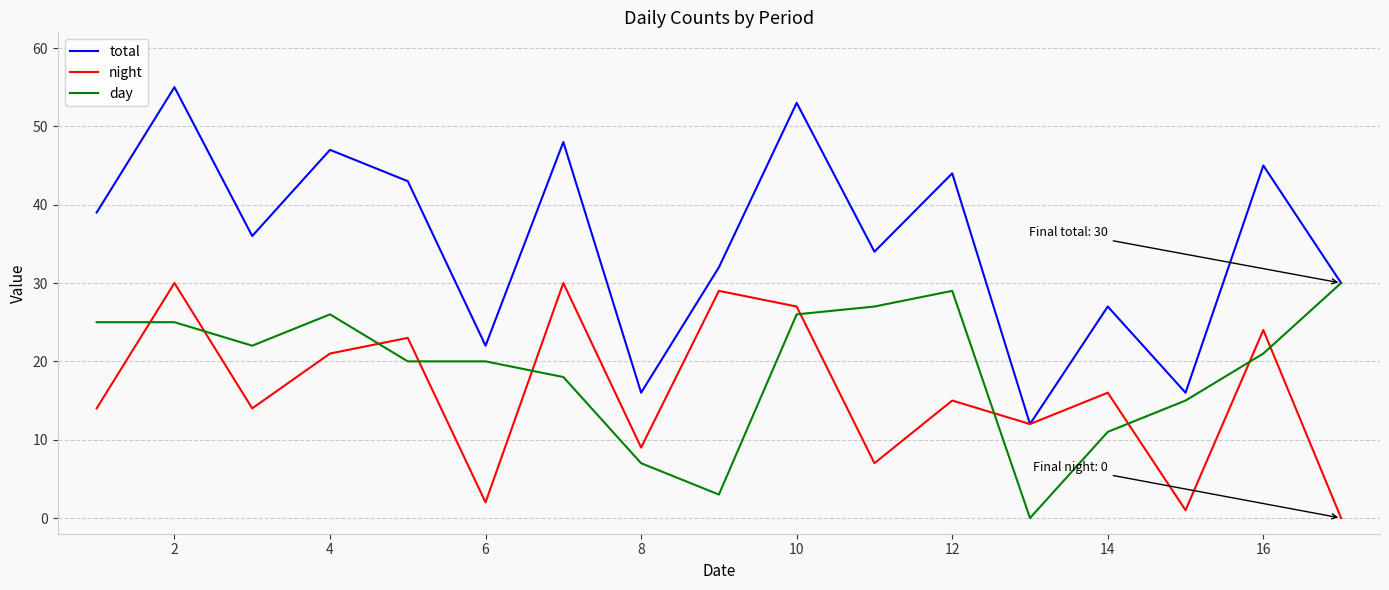

At how many categories does at least one series exceed 42?

7